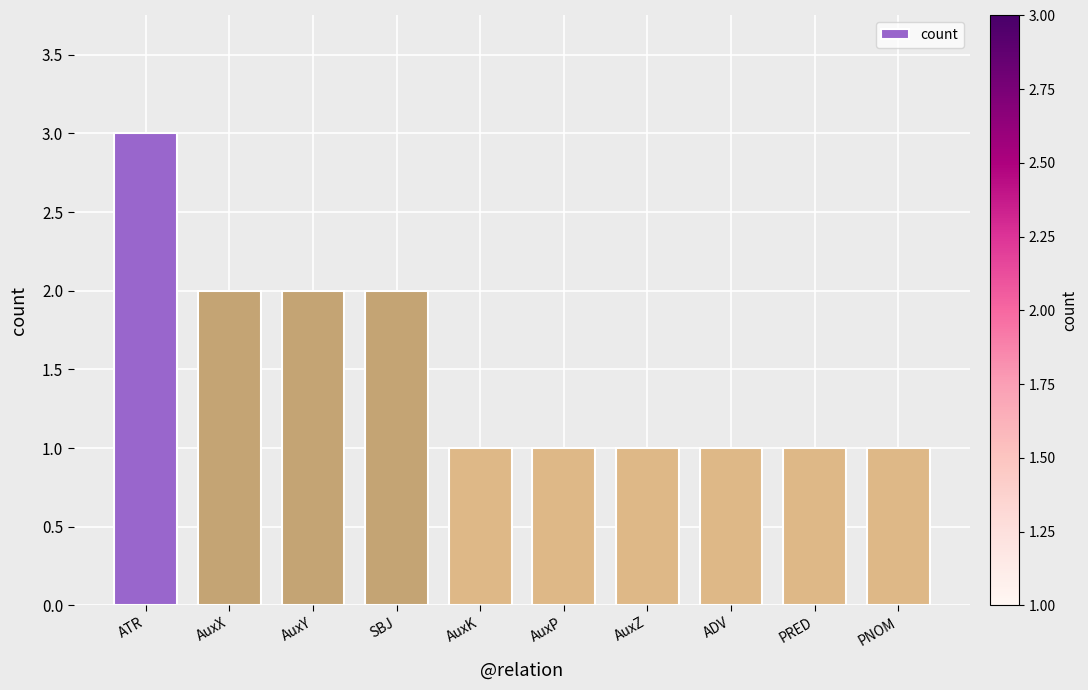

What is the value of the 6th bar from the left?

1